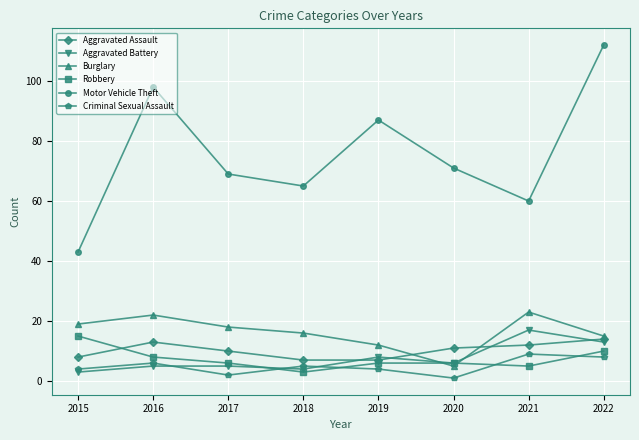

How many series are shown in this chart?

6